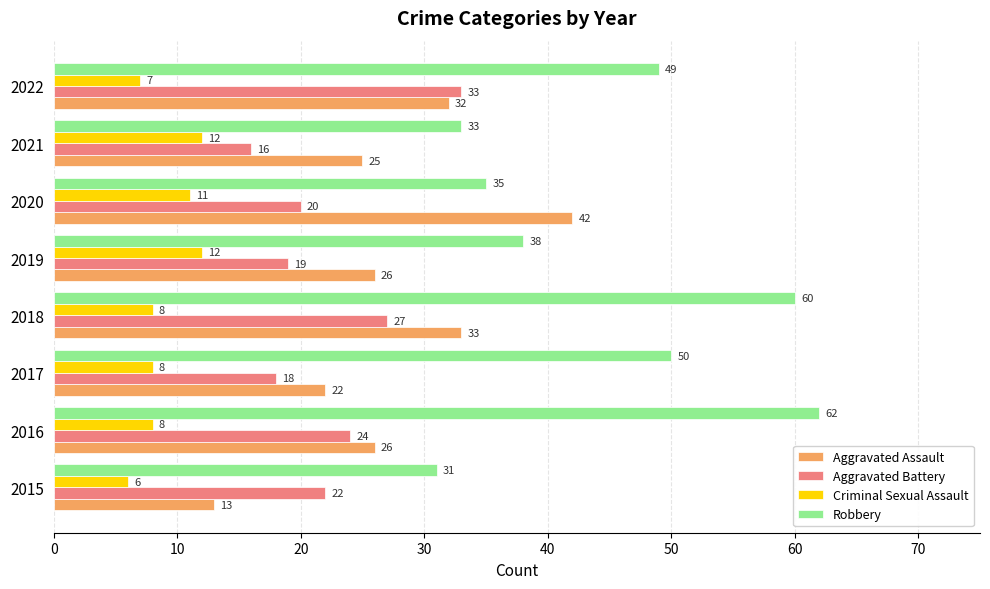

What is the sum of all Robbery values?

358